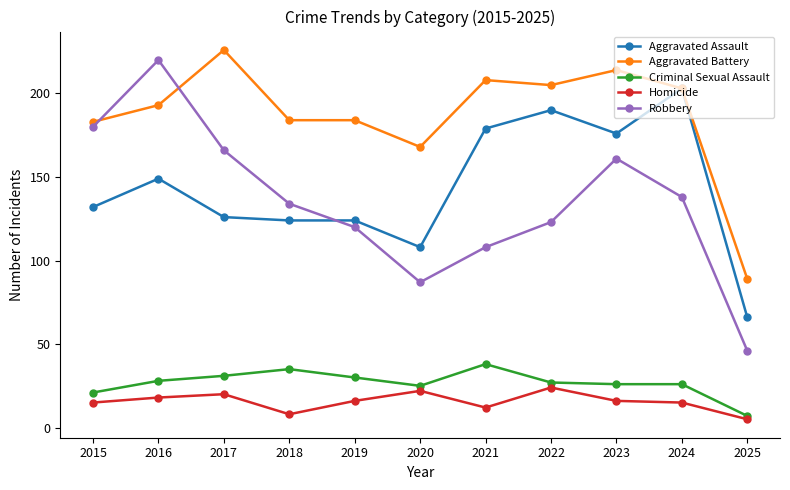

The Homicide series shows 24 at 2015. True or false?

False